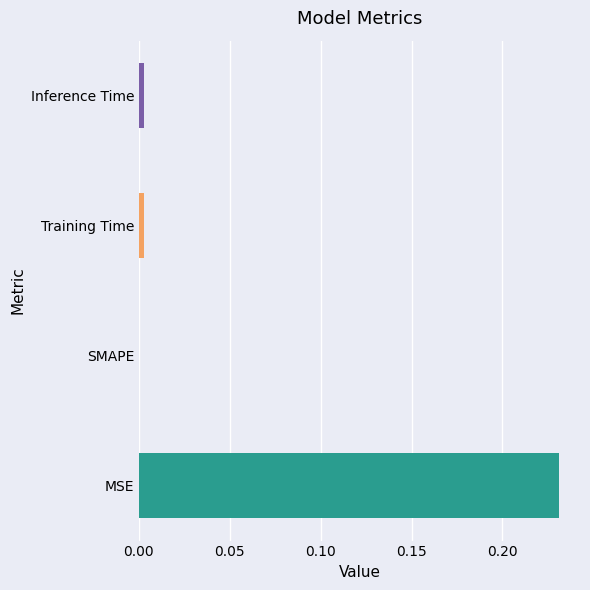

Does the chart contain stacked bars?

No